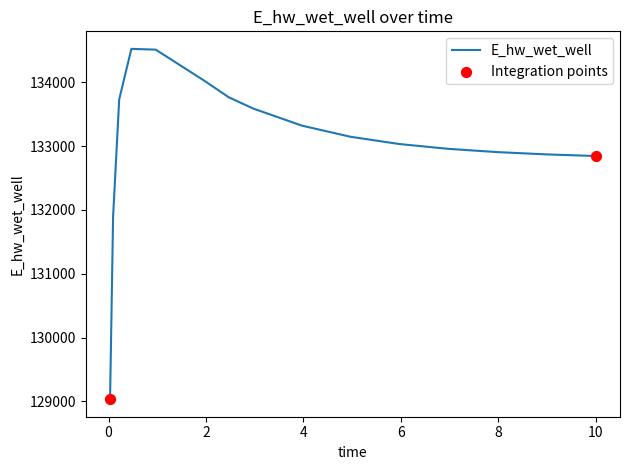

What is the maximum value shown in the chart?

134526.7